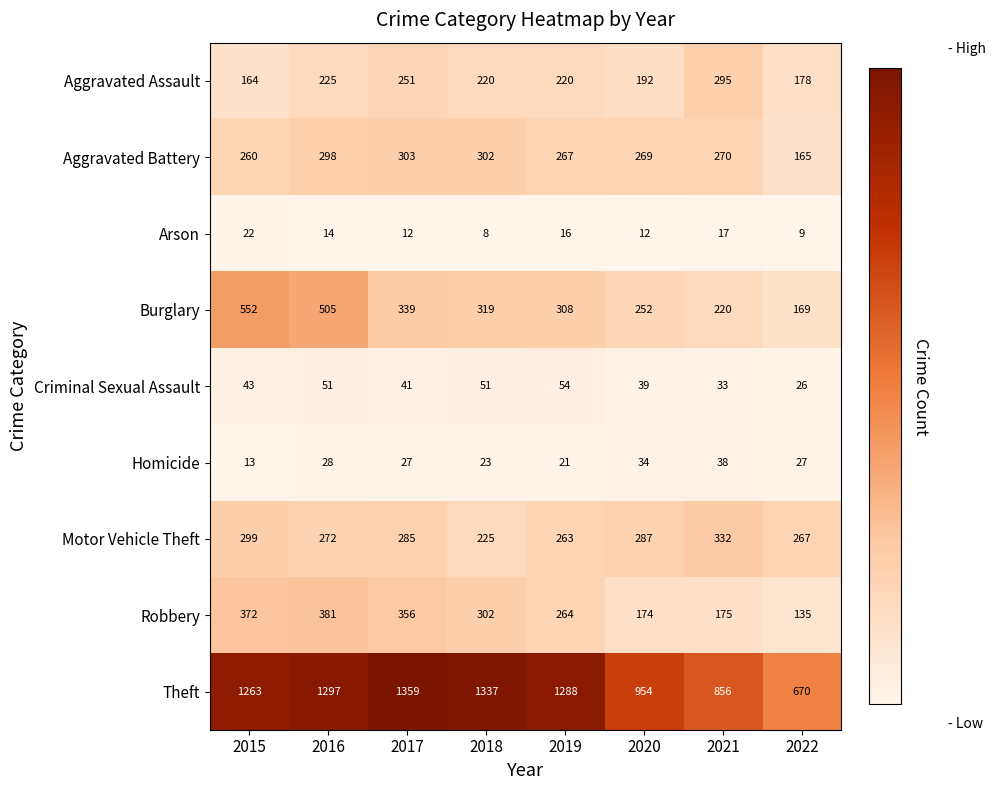

At which category is the sum across all series the highest?

2016